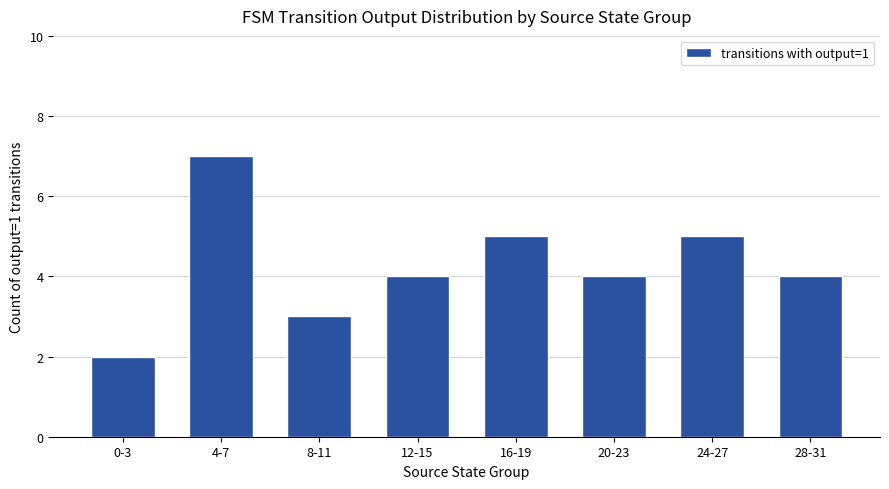

How many distinct data groups are displayed?

1